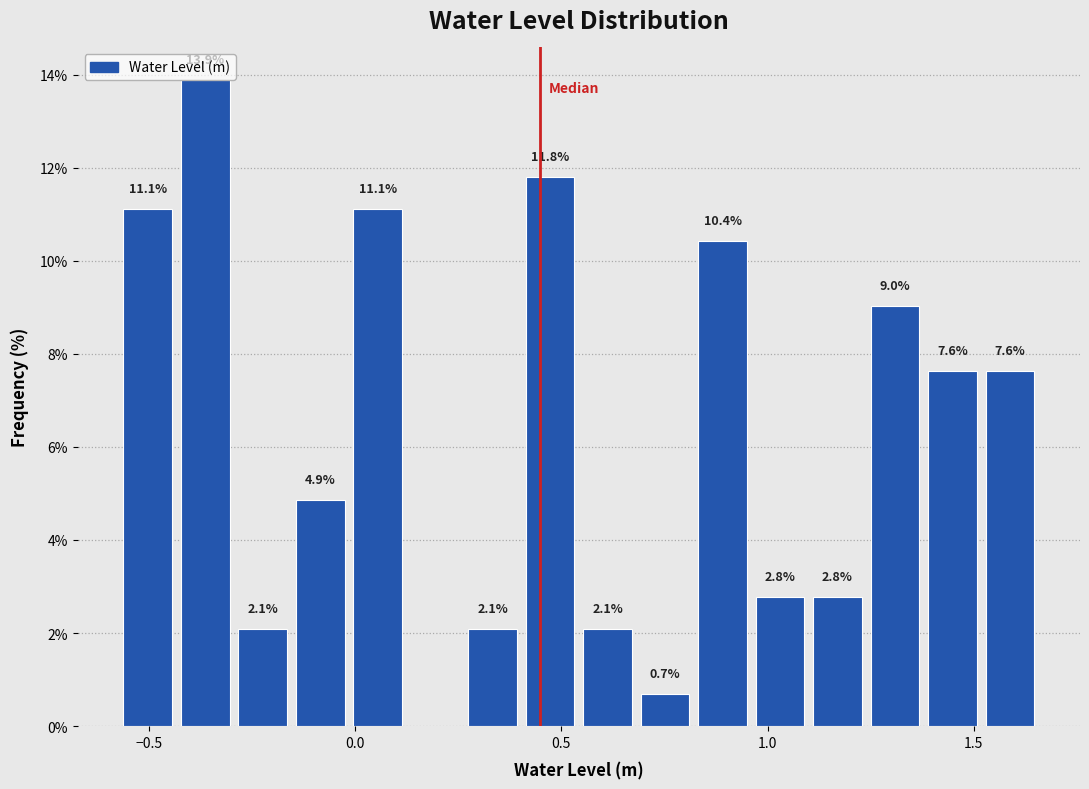

Around what value on the x-axis is the tallest bar? Give the approximate position of its centre, as read against the axis.

-0.35